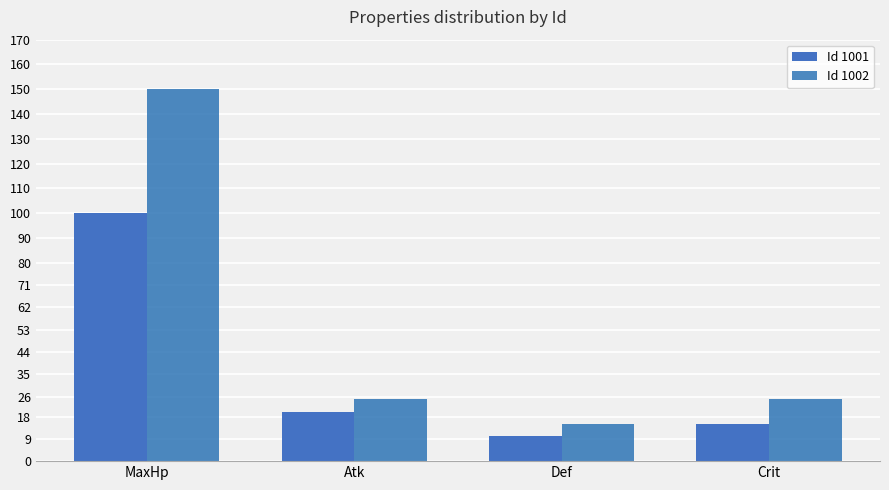

At which category is the sum across all series the highest?

MaxHp